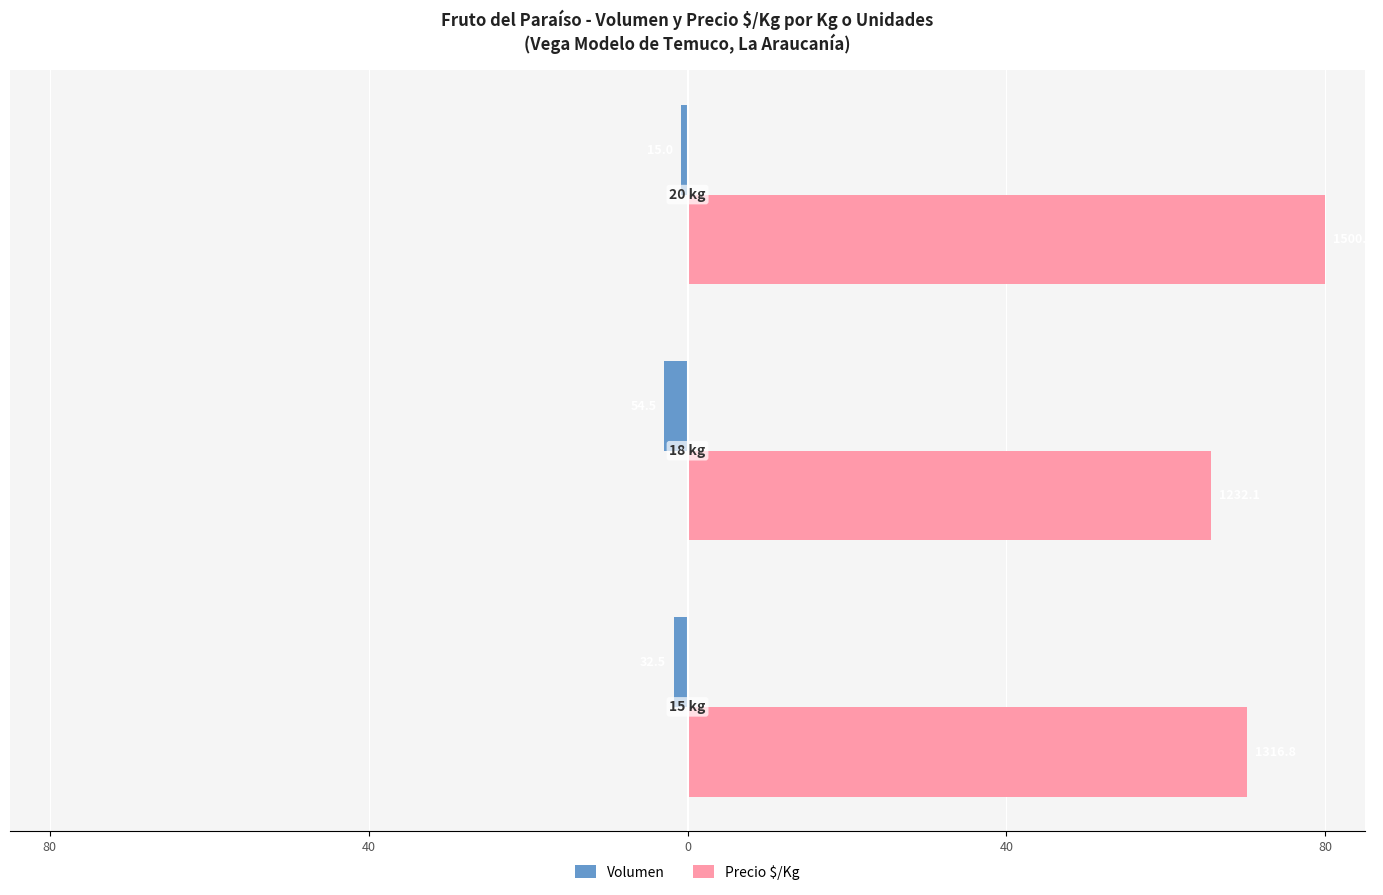

What are all the series names shown in the legend?

Volumen, Precio $/Kg